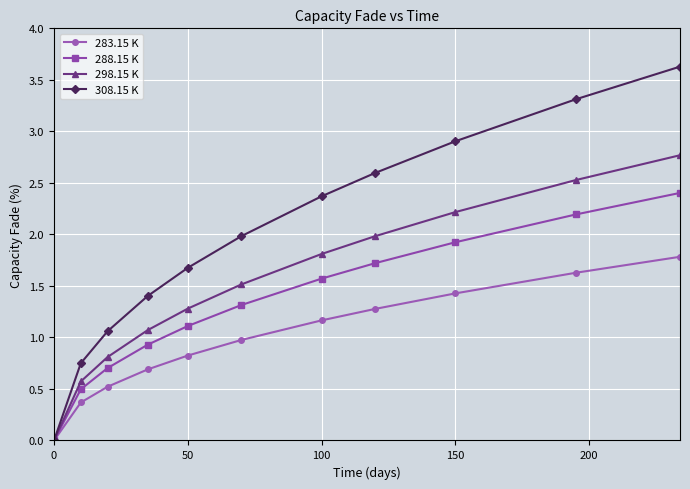

Which series has the largest total across all categories?

308.15 K